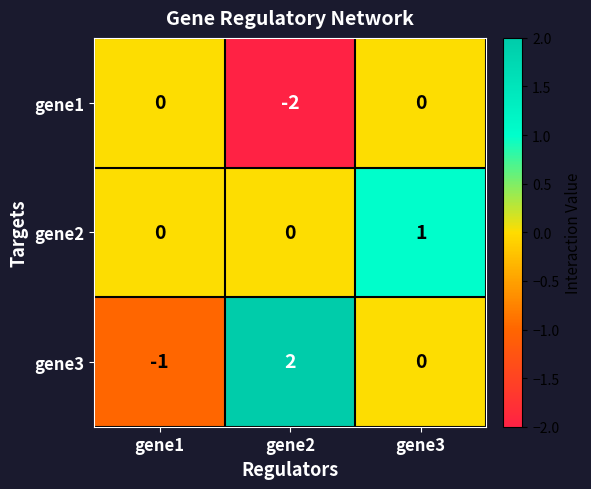

List the series in order of their peak value, lowest first.

gene1, gene2, gene3